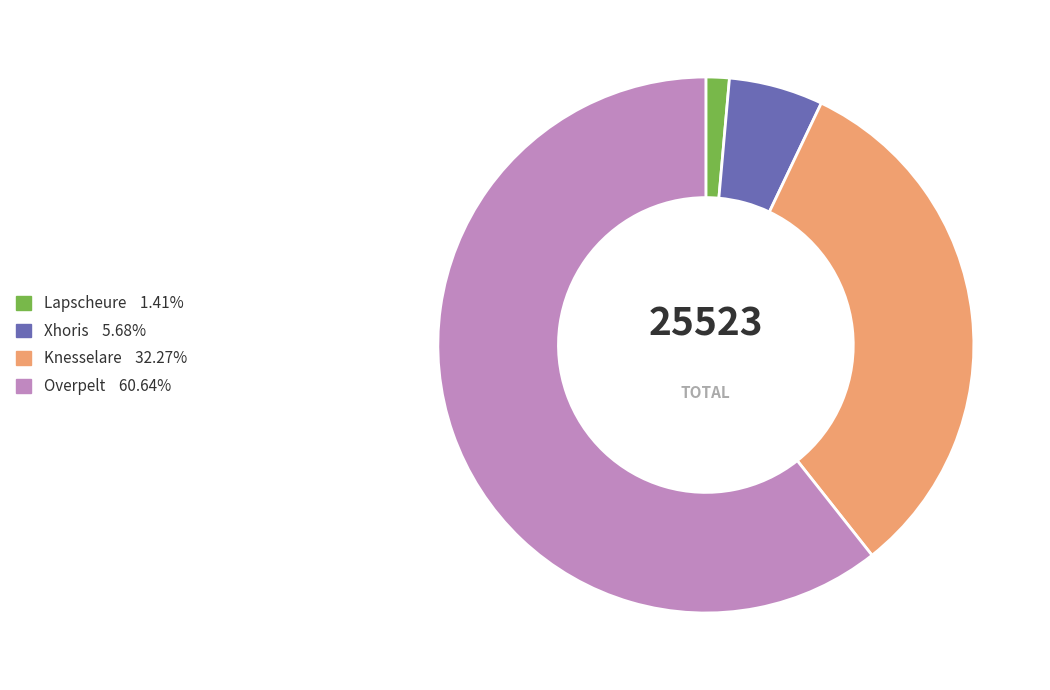

Rank the categories by value from highest to lowest.

Overpelt, Knesselare, Xhoris, Lapscheure